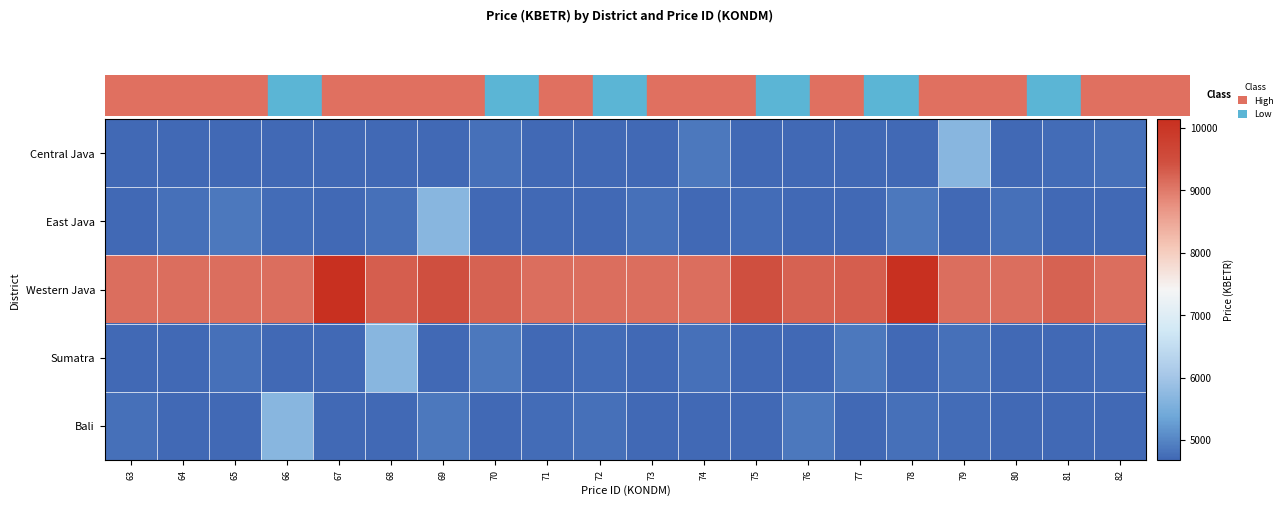

Reading left to right, transcribe all the data shown in this chart.

Central Java: 63=4687.2	64=4687.2	65=4687.2	66=4687.2	67=4687.2	68=4687.2	69=4687.2	70=4777.9	71=4687.2	72=4687.2	73=4687.2	74=4868.5	75=4687.2	76=4687.2	77=4687.2	78=4687.2	79=5666.4	80=4687.2	81=4732.5	82=4777.9
East Java: 63=4687.2	64=4777.9	65=4868.5	66=4732.5	67=4687.2	68=4777.9	69=5666.4	70=4687.2	71=4687.2	72=4687.2	73=4777.9	74=4687.2	75=4732.5	76=4687.2	77=4687.2	78=4868.5	79=4687.2	80=4777.9	81=4687.2	82=4687.2
Western Java: 63=9134.2	64=9134.2	65=9134.2	66=9134.2	67=10136.0	68=9292.8	69=9460.6	70=9247.5	71=9134.2	72=9134.2	73=9134.2	74=9134.2	75=9460.6	76=9247.5	77=9292.8	78=10136.0	79=9134.2	80=9134.2	81=9247.5	82=9134.2
Sumatra: 63=4687.2	64=4687.2	65=4777.9	66=4687.2	67=4687.2	68=5666.4	69=4687.2	70=4868.5	71=4687.2	72=4732.5	73=4687.2	74=4777.9	75=4687.2	76=4687.2	77=4868.5	78=4687.2	79=4777.9	80=4687.2	81=4687.2	82=4732.5
Bali: 63=4777.9	64=4687.2	65=4687.2	66=5666.4	67=4687.2	68=4687.2	69=4868.5	70=4687.2	71=4732.5	72=4777.9	73=4687.2	74=4687.2	75=4687.2	76=4868.5	77=4687.2	78=4777.9	79=4732.5	80=4687.2	81=4687.2	82=4687.2